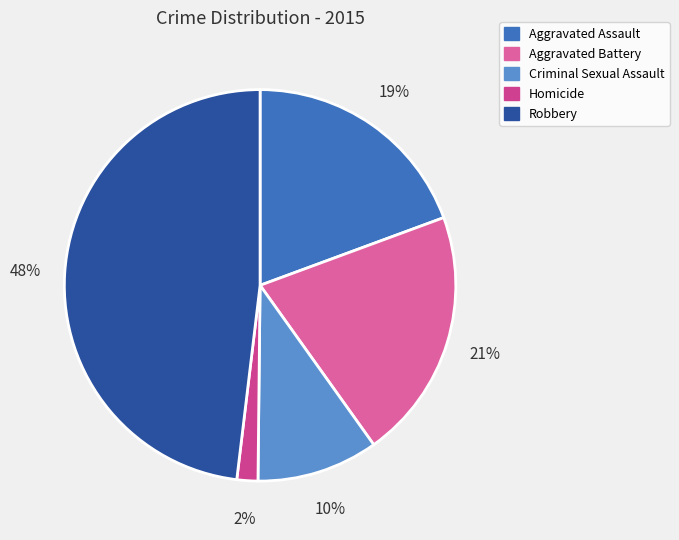

What percentage is the Criminal Sexual Assault slice, to the nearest percent?

10%